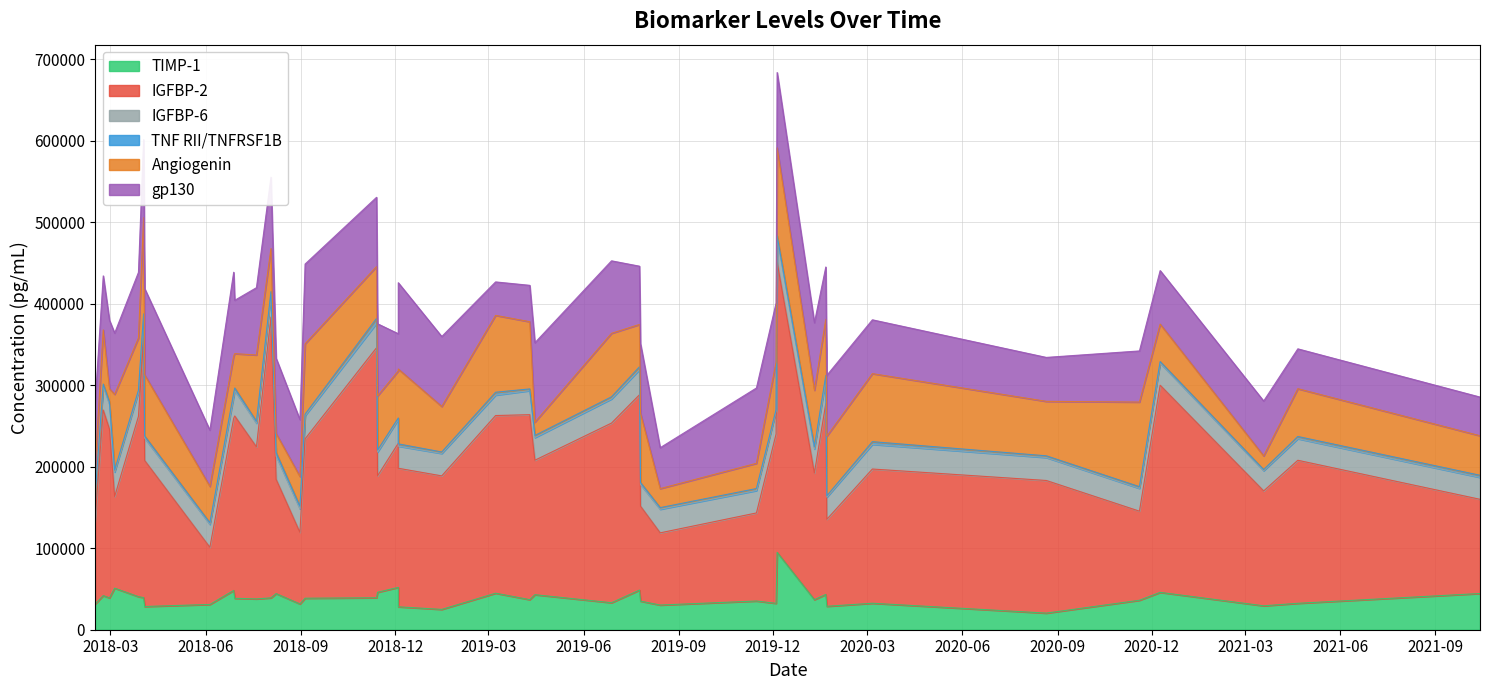

Is it true that gp130 equals 92390.2 at 19?

True